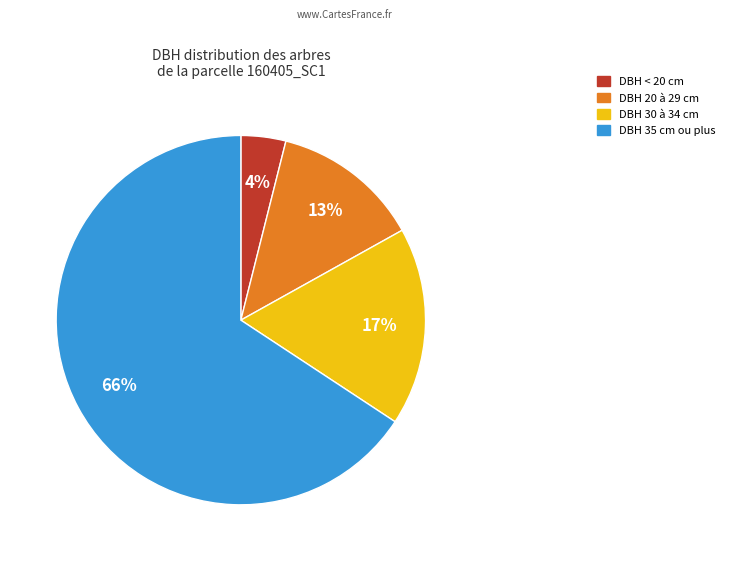

To the nearest percent, what is the average slice percentage?

25%